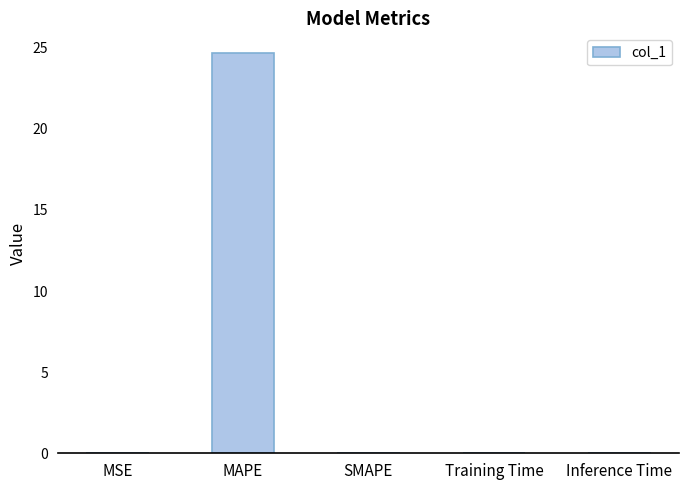

Which has a higher value, MAPE or Training Time?

MAPE